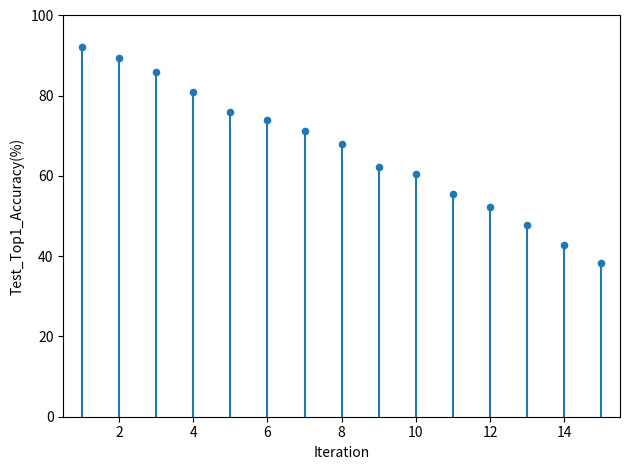

What is the range of Y values (max minus min)?

53.7